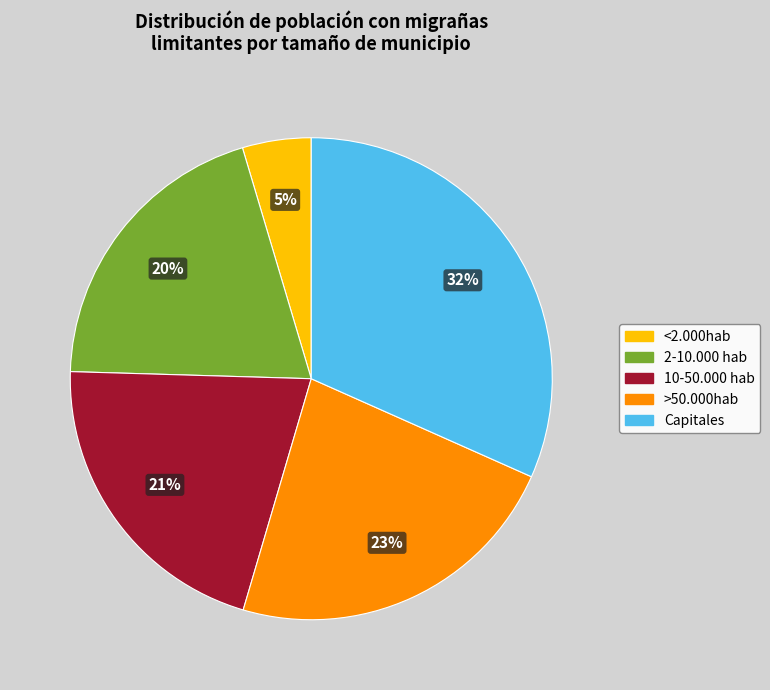

Which has a higher value, 10-50.000 hab or Capitales?

Capitales